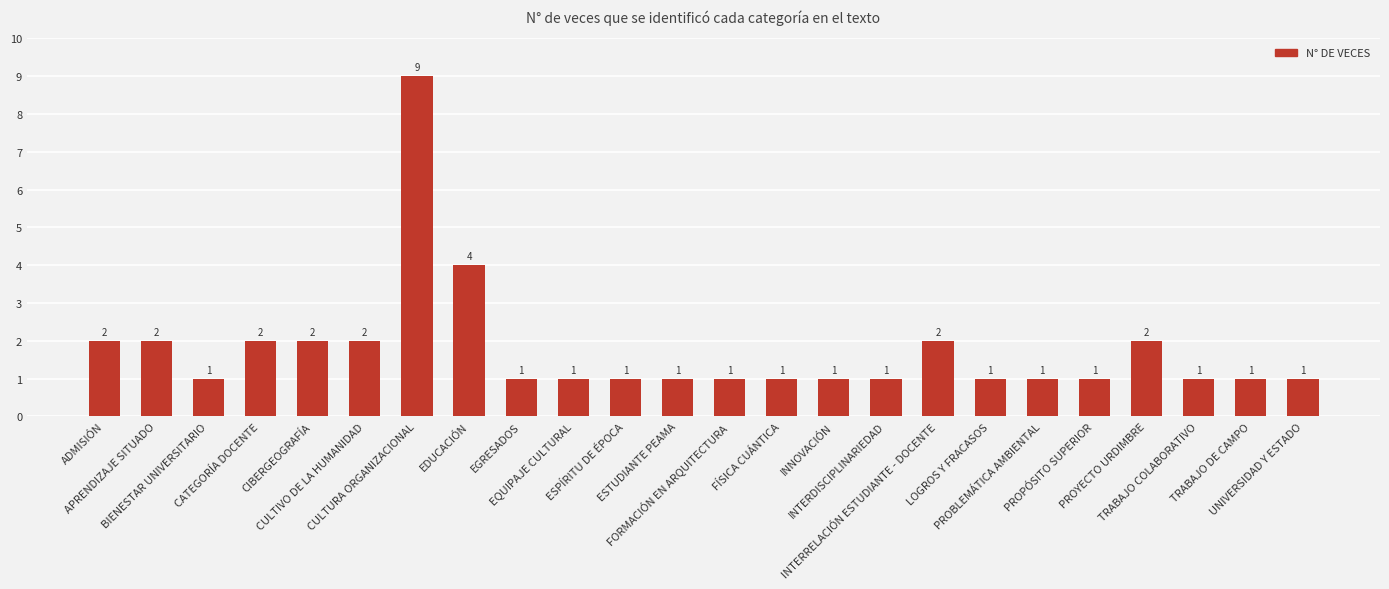

What is the sum of all values?

42